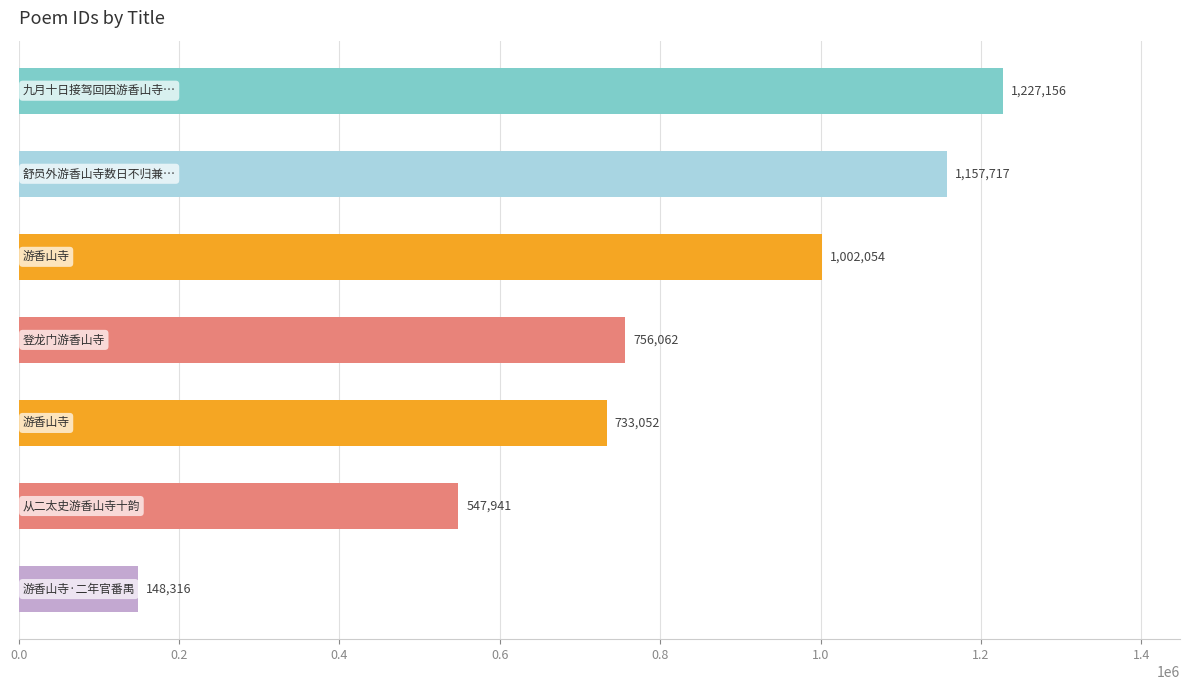

Reading top to bottom, extract all data points from this chart.

1227156	1157717	1002054	756062	733052	547941	148316